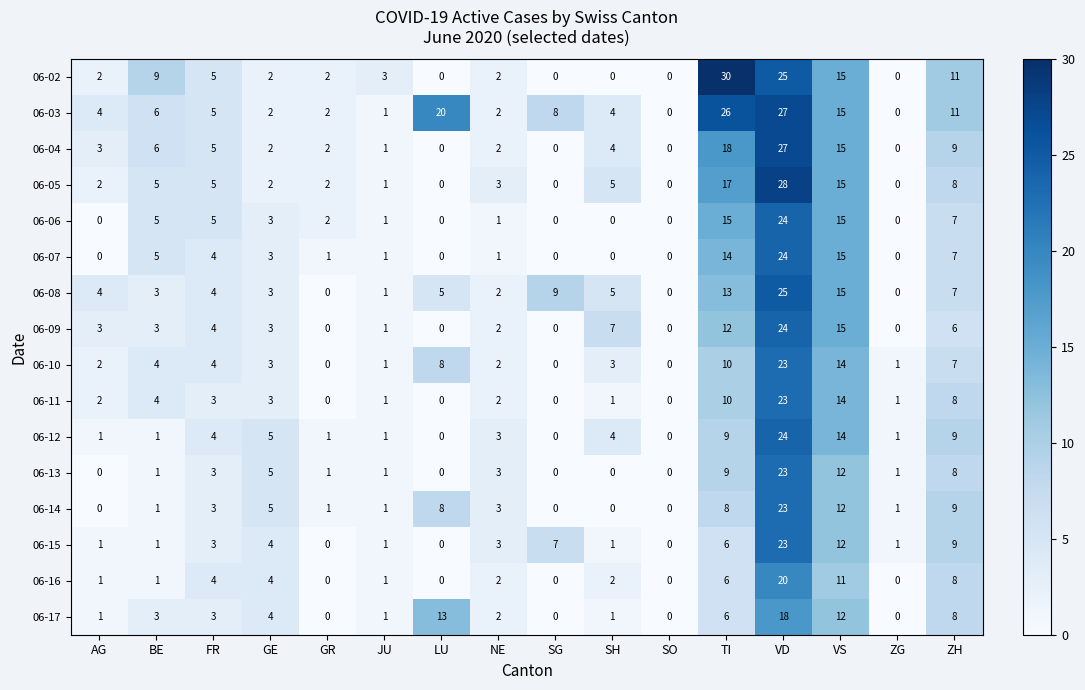

Which category has the highest value in the 06-10 series?

VD